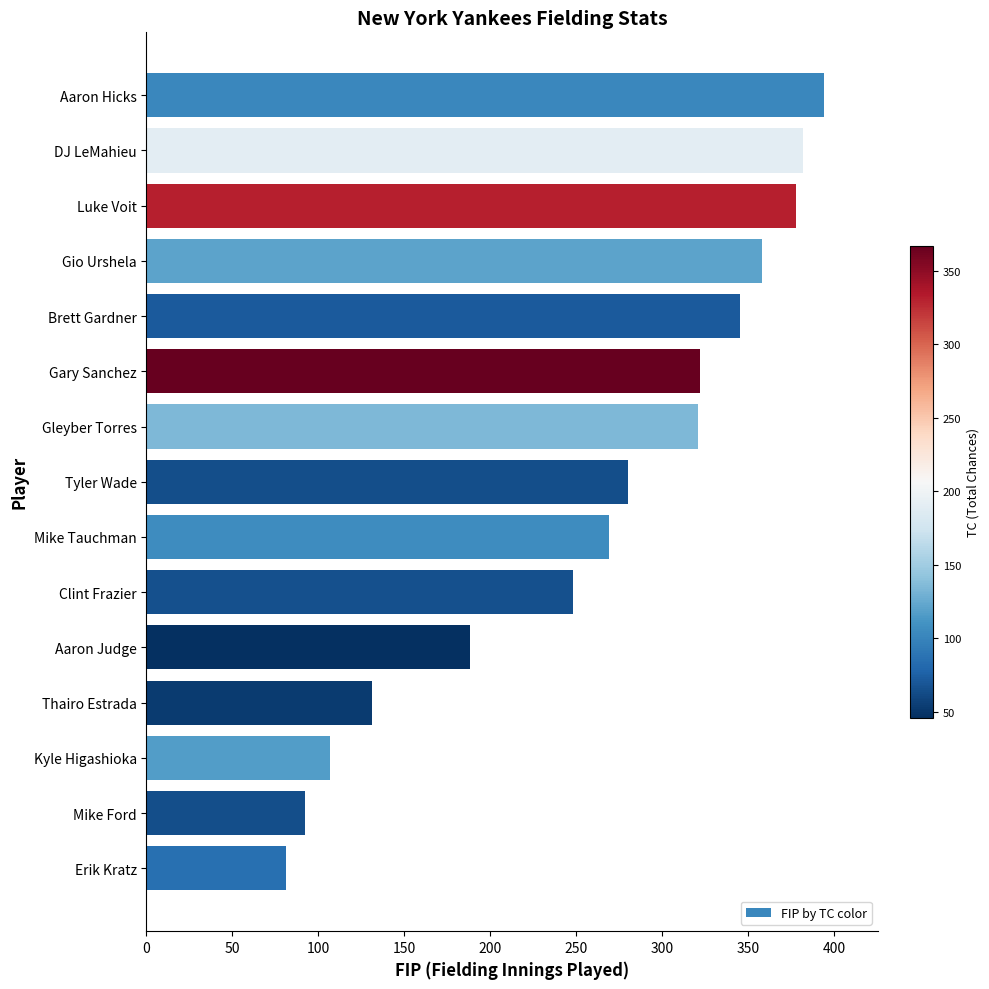

Is it true that the value at Mike Ford is 40?

False